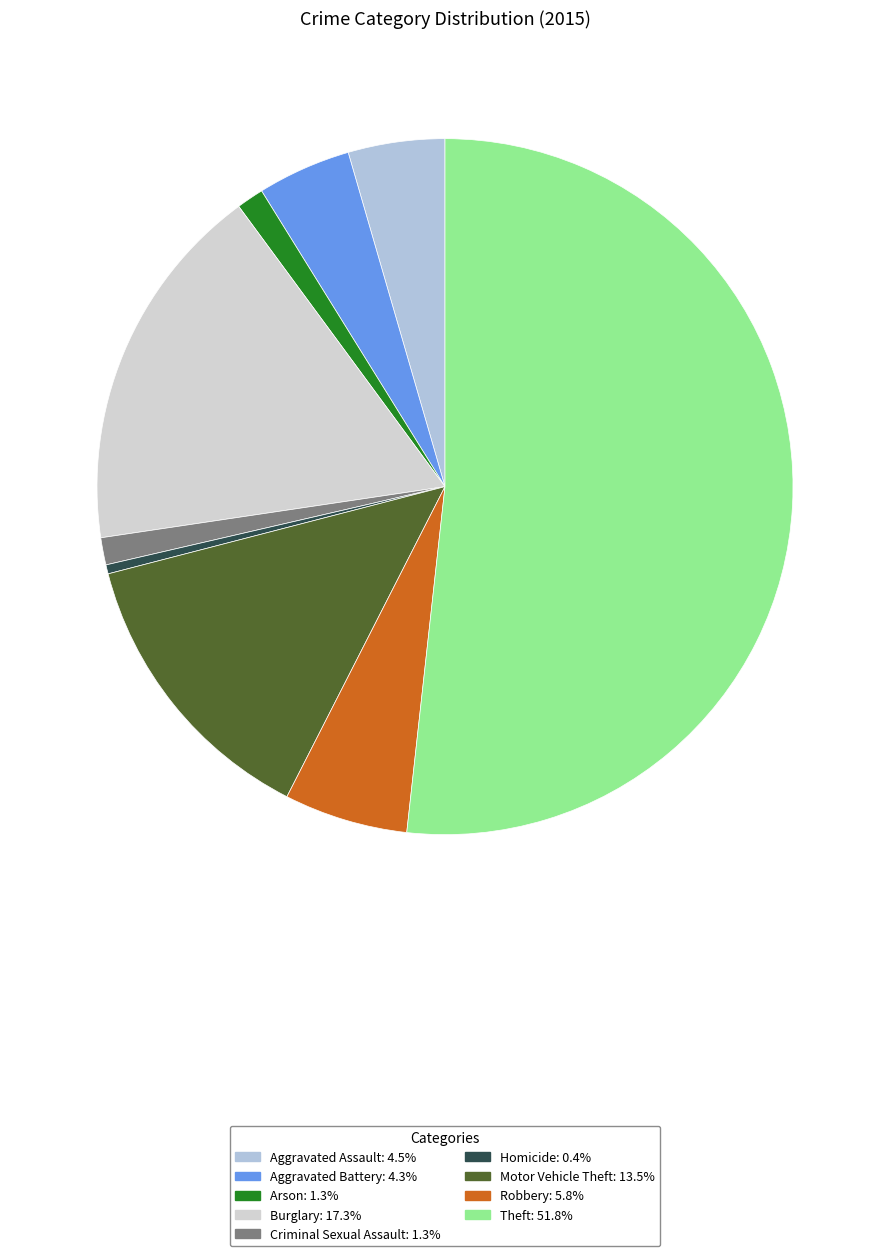

Rank the categories by value from highest to lowest.

Theft, Burglary, Motor Vehicle Theft, Robbery, Aggravated Assault, Aggravated Battery, Arson, Criminal Sexual Assault, Homicide